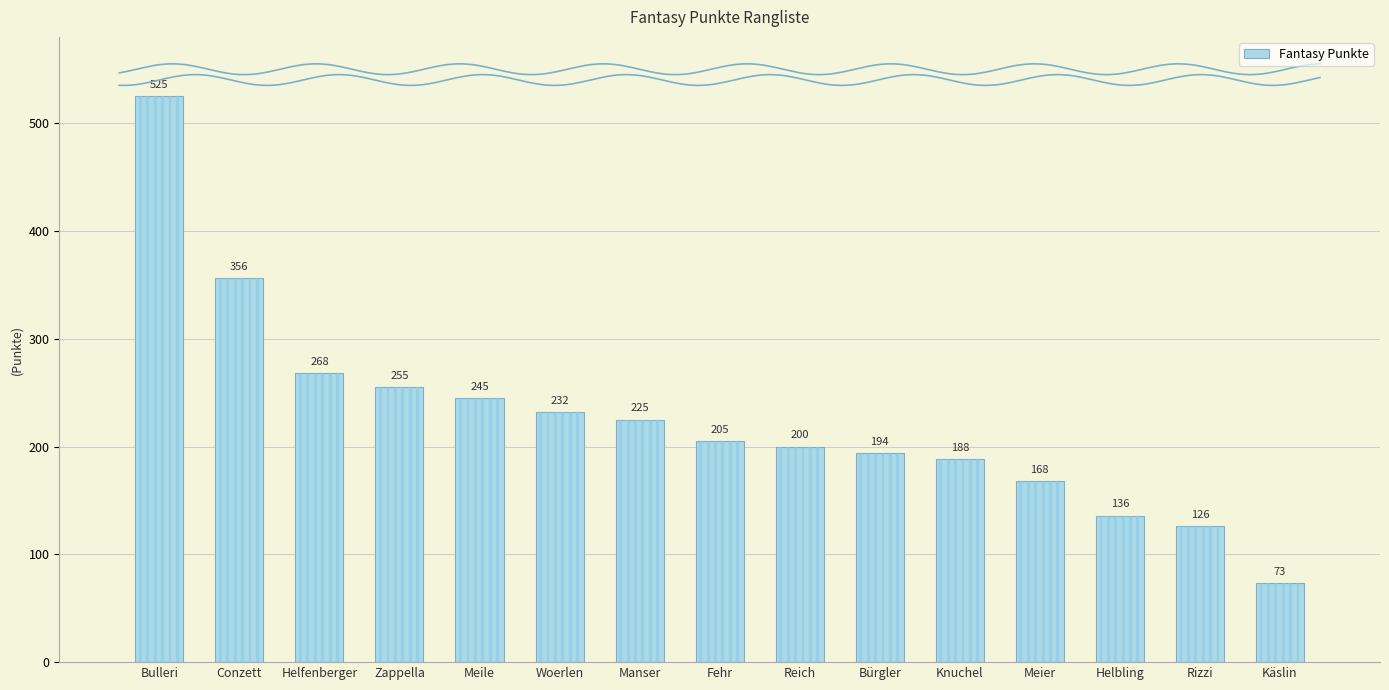

List the labels in order of value, largest first.

Bulleri, Conzett, Helfenberger, Zappella, Meile, Woerlen, Manser, Fehr, Reich, Bürgler, Knuchel, Meier, Helbling, Rizzi, Käslin